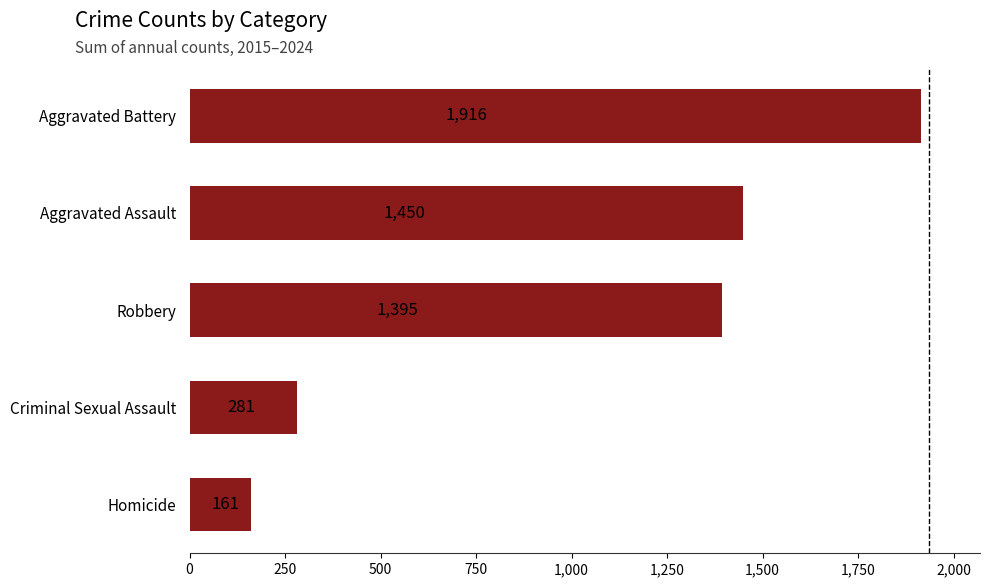

Count the number of data series in this chart.

1